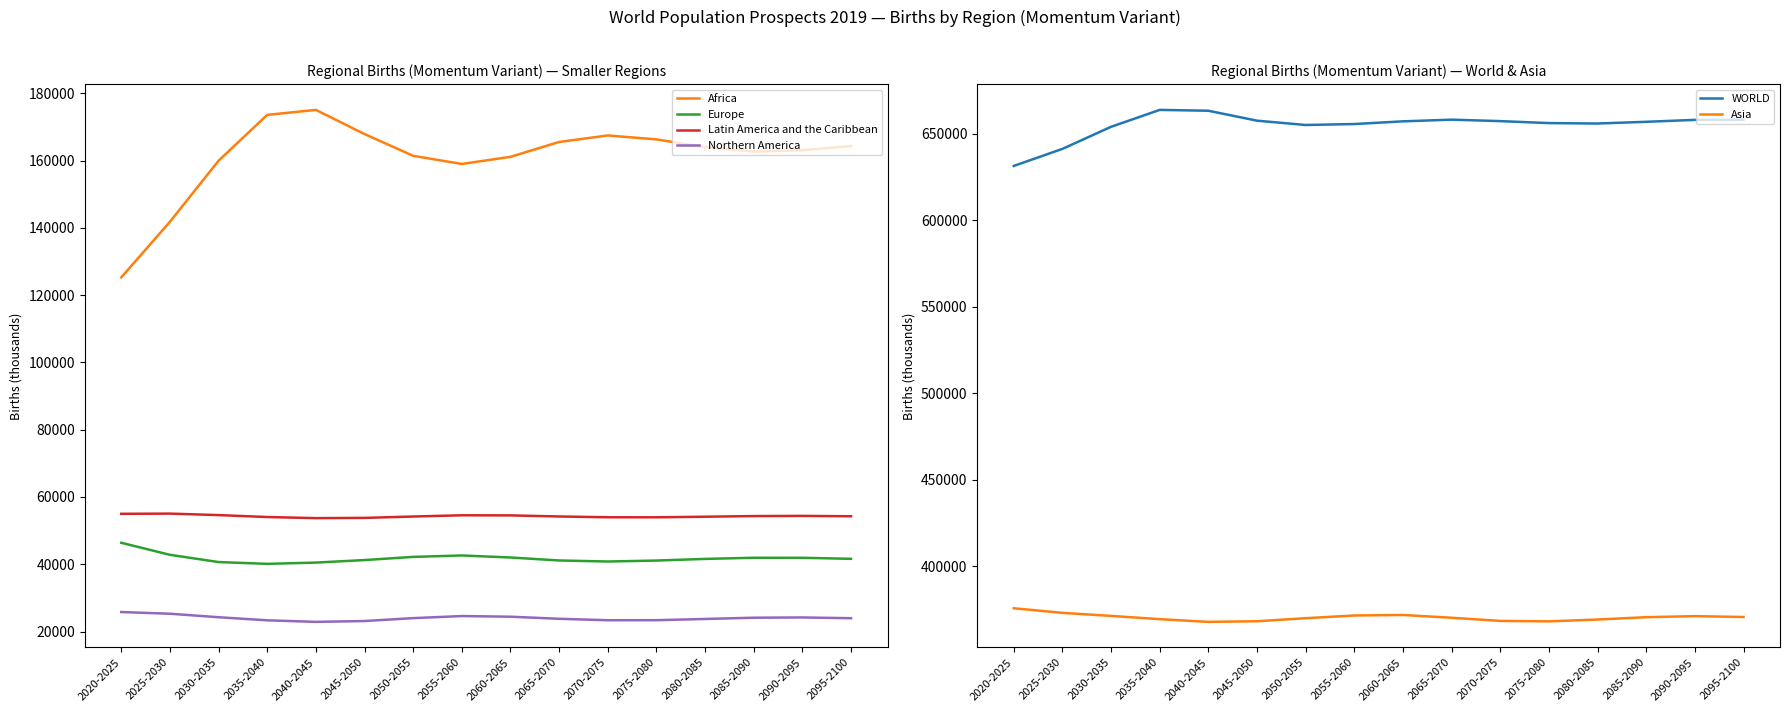

What is the maximum value shown in the chart?

663714.0